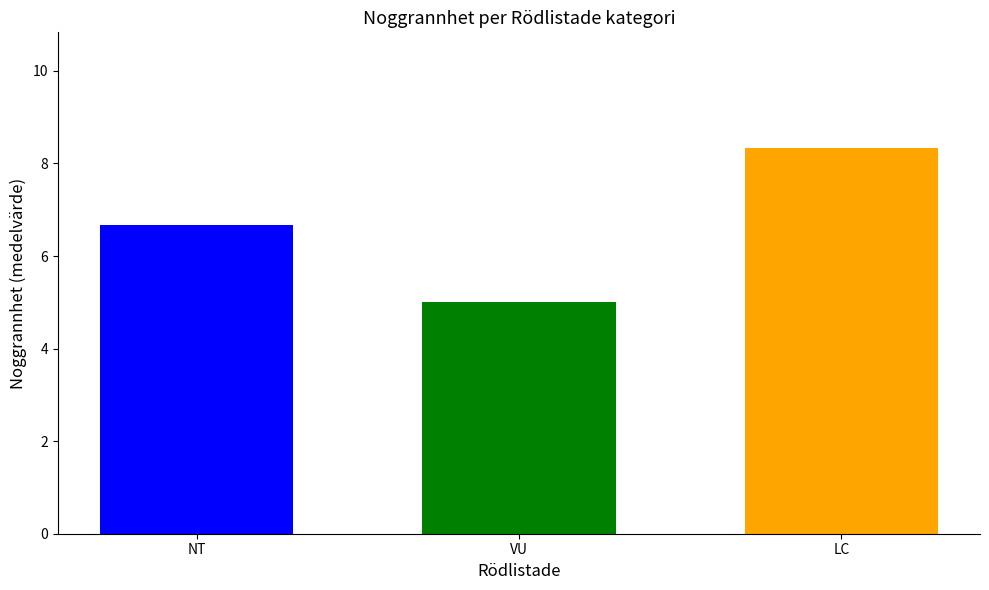

Which category has the lowest value across all series?

VU